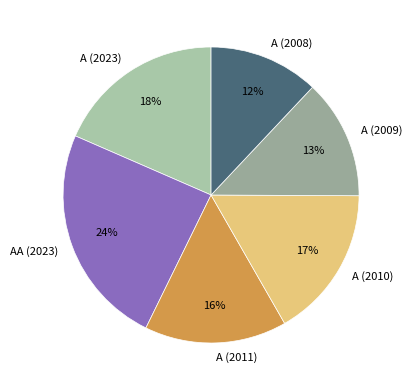

The AA (2023) slice represents 24% of the pie. True or false?

True